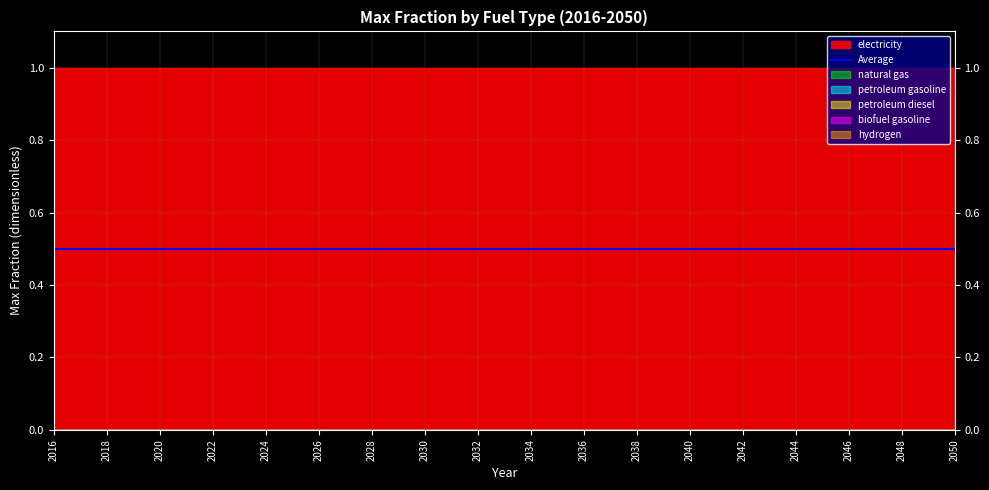

At which category is the sum across all series the highest?

2016